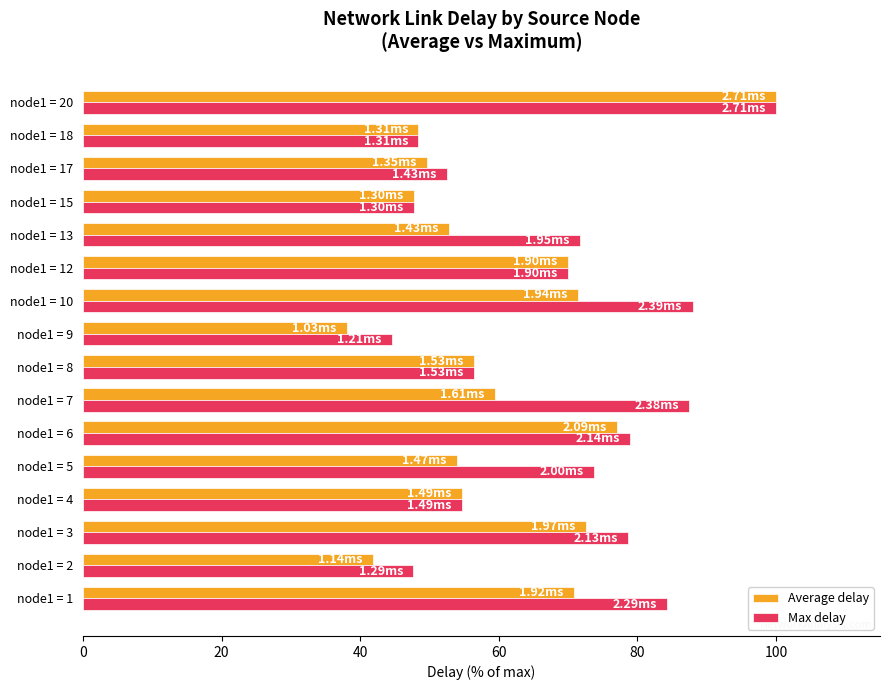

List the series in order of their overall mean, lowest first.

Average delay, Max delay